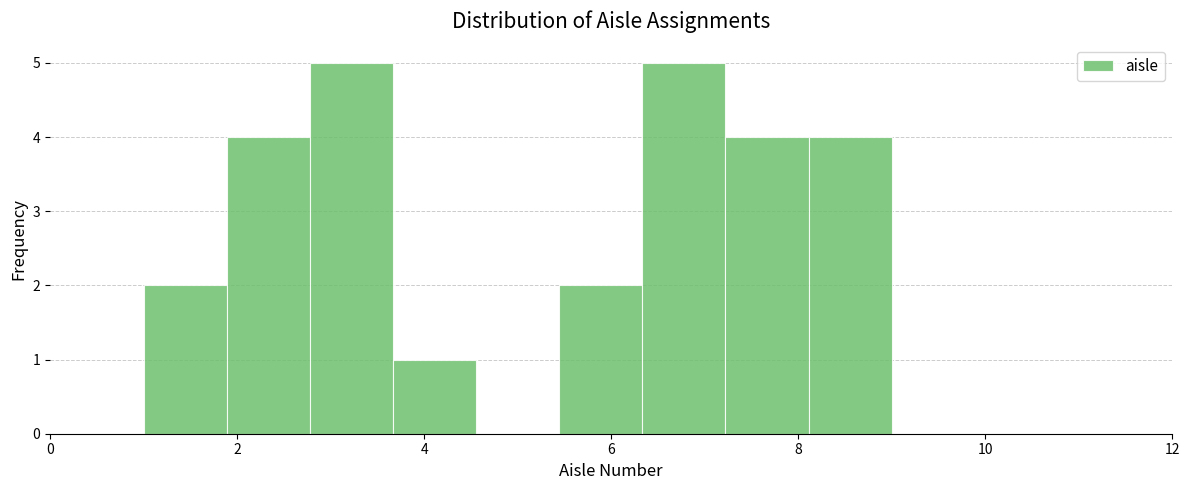

What is the height of the bar covering 3.6 to 4.6 on the x-axis? Neither the bar edges nor the heights are printed on the chart, so give them approximately, as read against the axes.

1